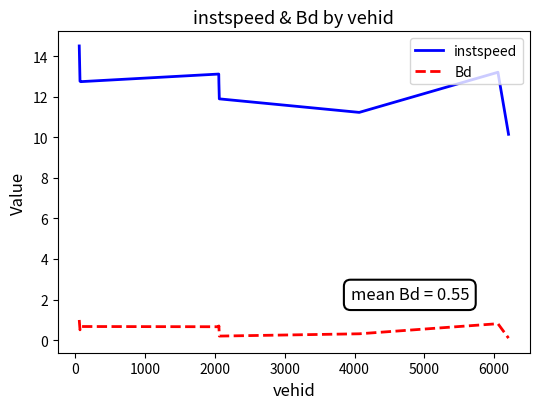

What is the lowest value of the instspeed series?

10.1